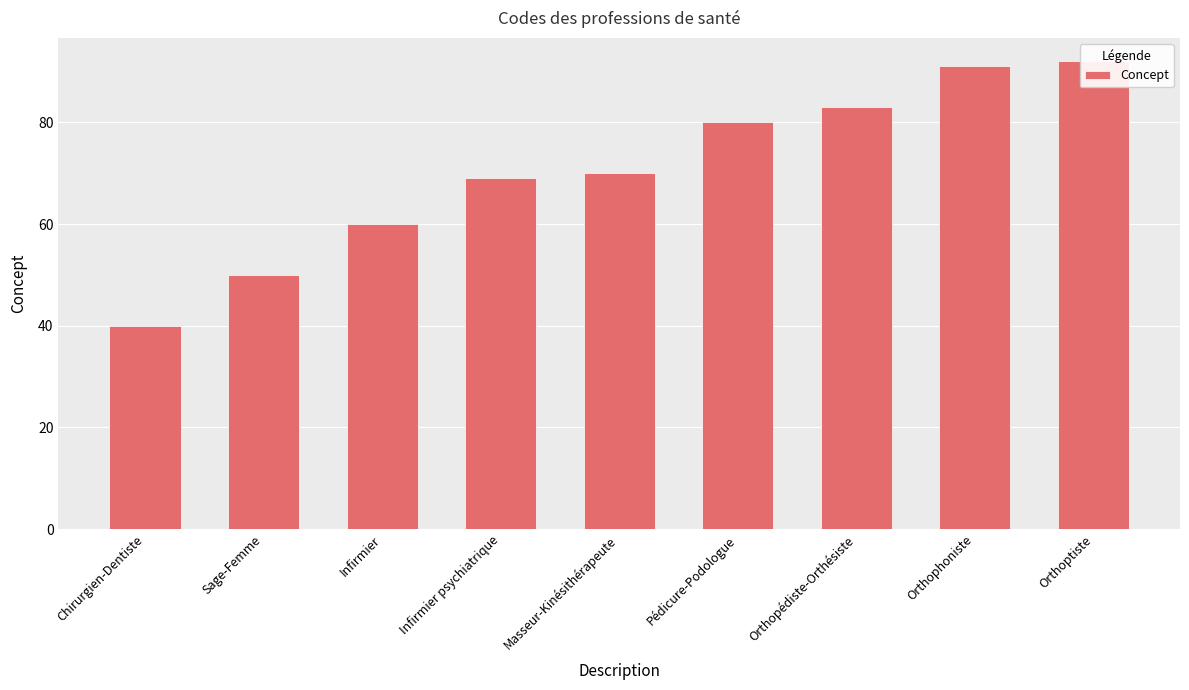

What is the change in value from Infirmier to Orthoptiste?

+32